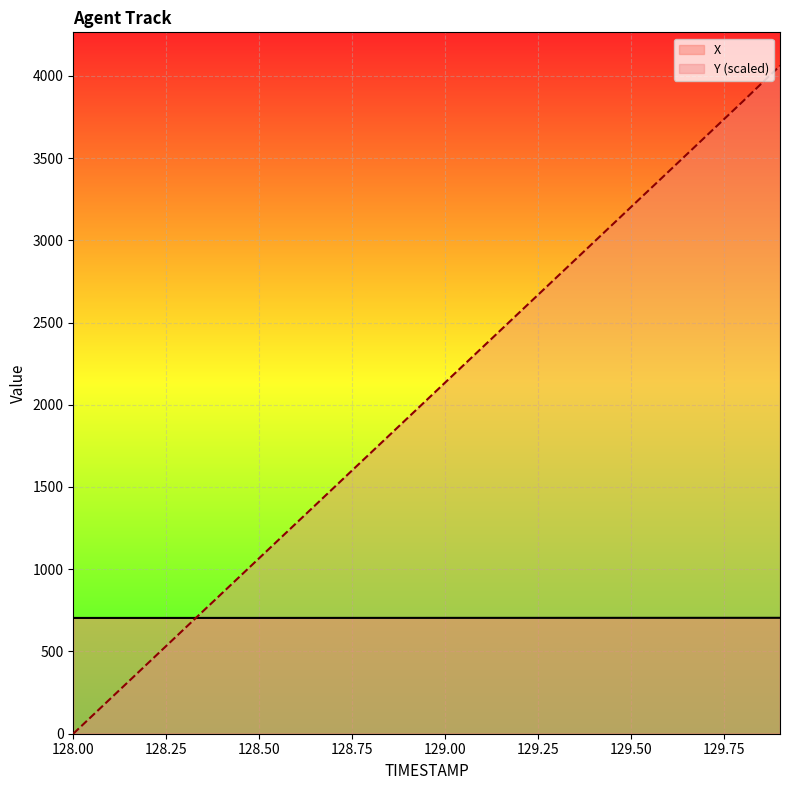

Rank the series at 129.5 from lowest to highest value.

X, Y